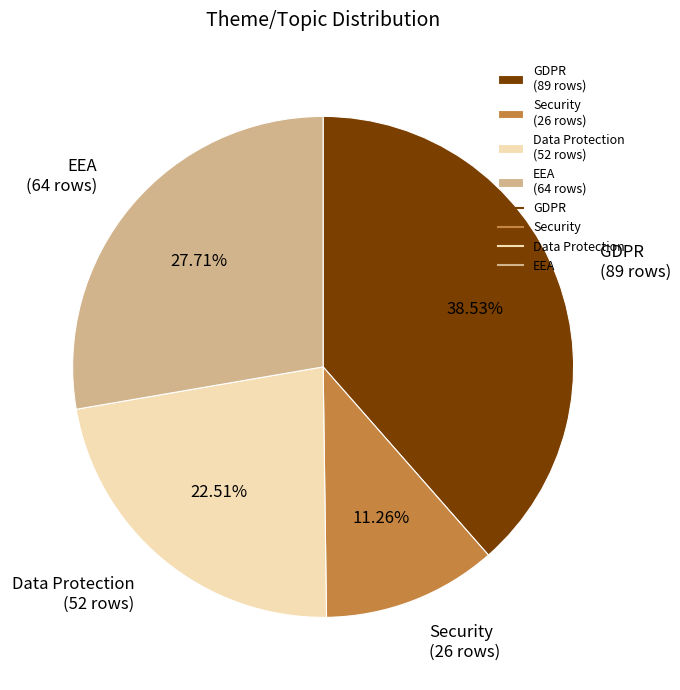

To the nearest percent, what is the difference between the largest and smallest slice percentages?

27%